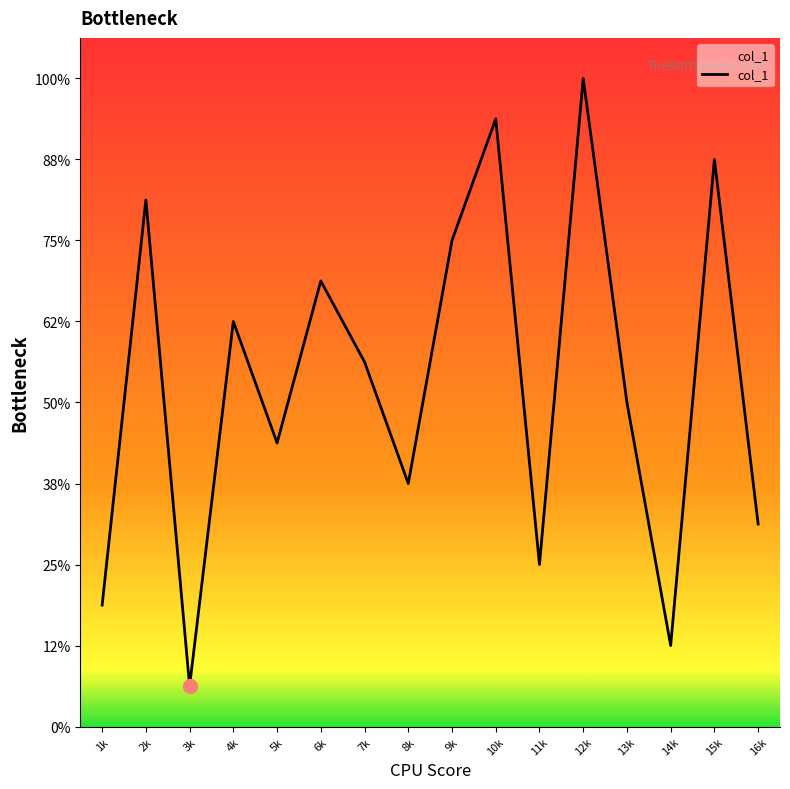

Rank the categories by value from lowest to highest.

3k, 14k, 1k, 11k, 16k, 8k, 5k, 13k, 7k, 4k, 6k, 9k, 2k, 15k, 10k, 12k